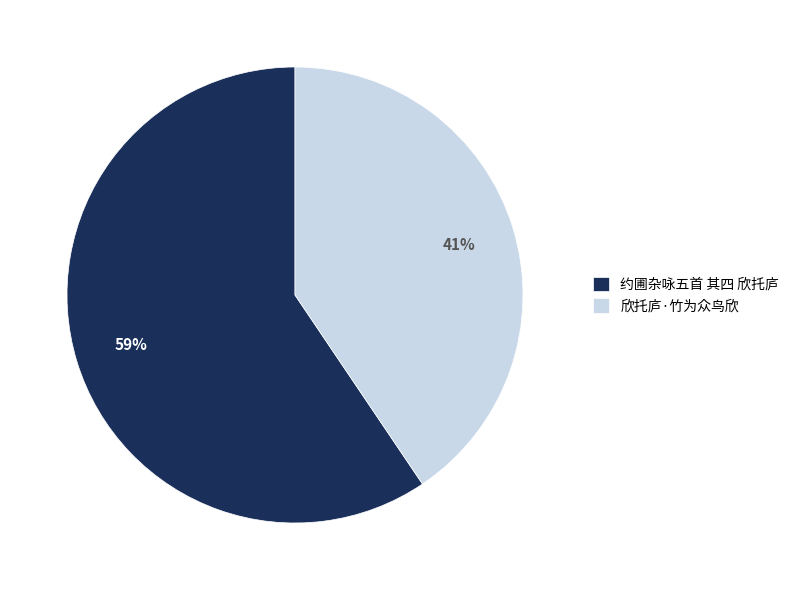

Do 欣托庐·竹为众鸟欣 and 约圃杂咏五首 其四 欣托庐 together represent more than half of the pie?

Yes